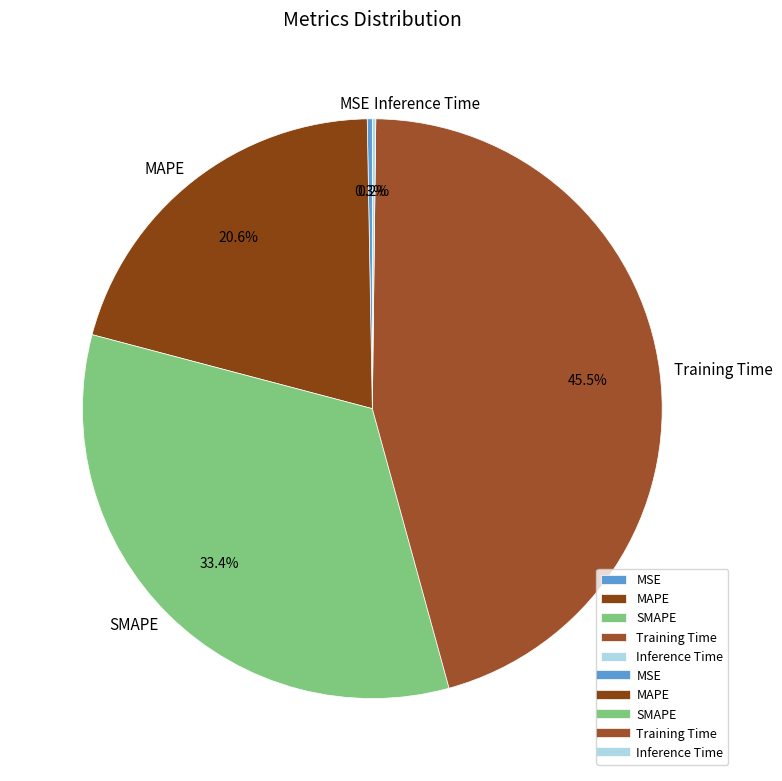

Does MAPE represent more than half of the total?

No